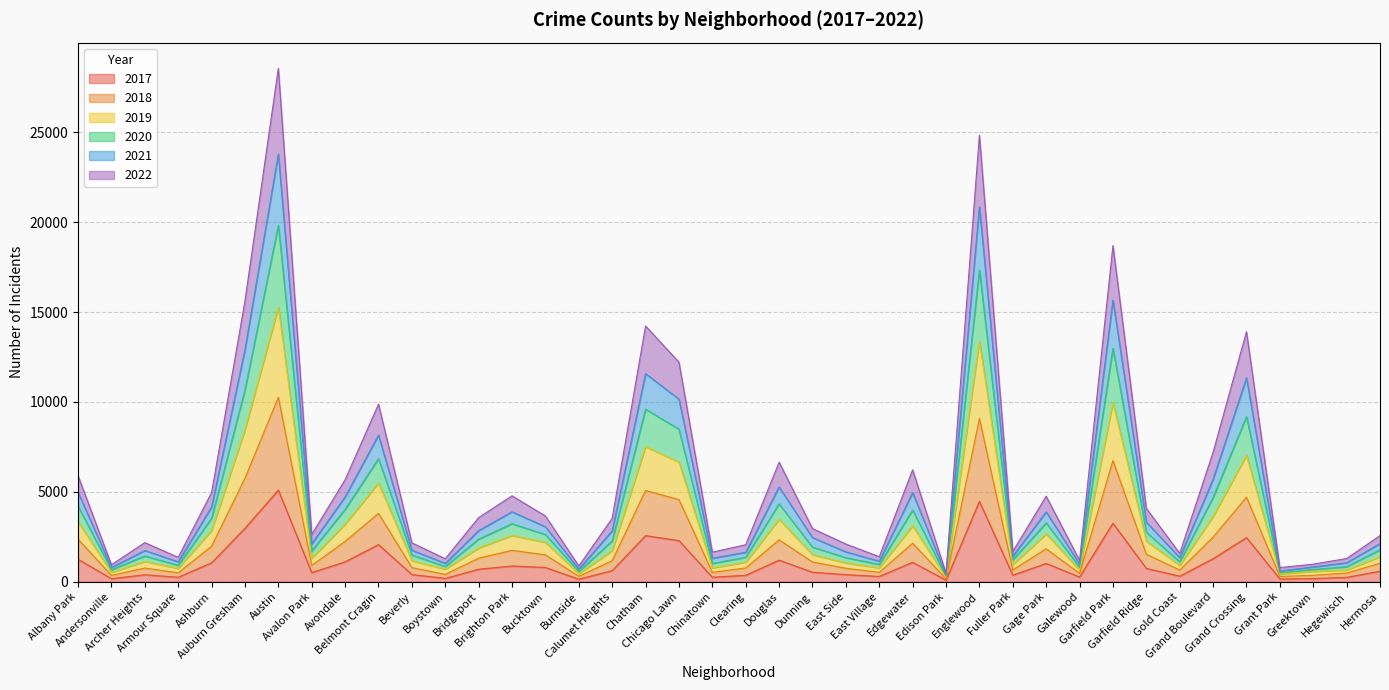

True or false: 2019 and 2021 intersect in this chart.

False